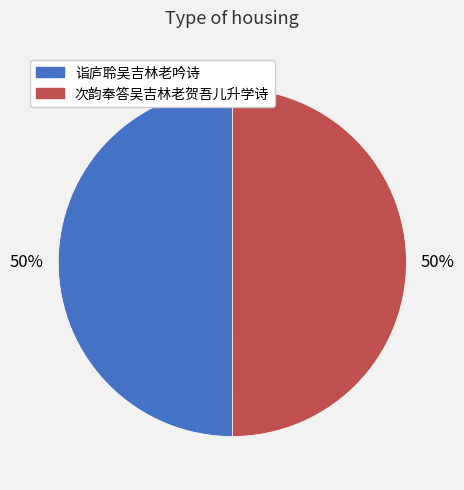

Combined, do 诣庐聆吴吉林老吟诗 and 次韵奉答吴吉林老贺吾儿升学诗 account for over 50%?

Yes